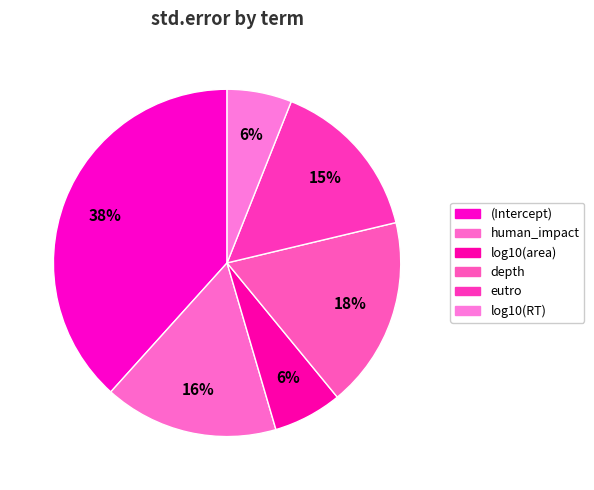

To the nearest percent, what is the combined percentage of eutro and log10(area)?

22%